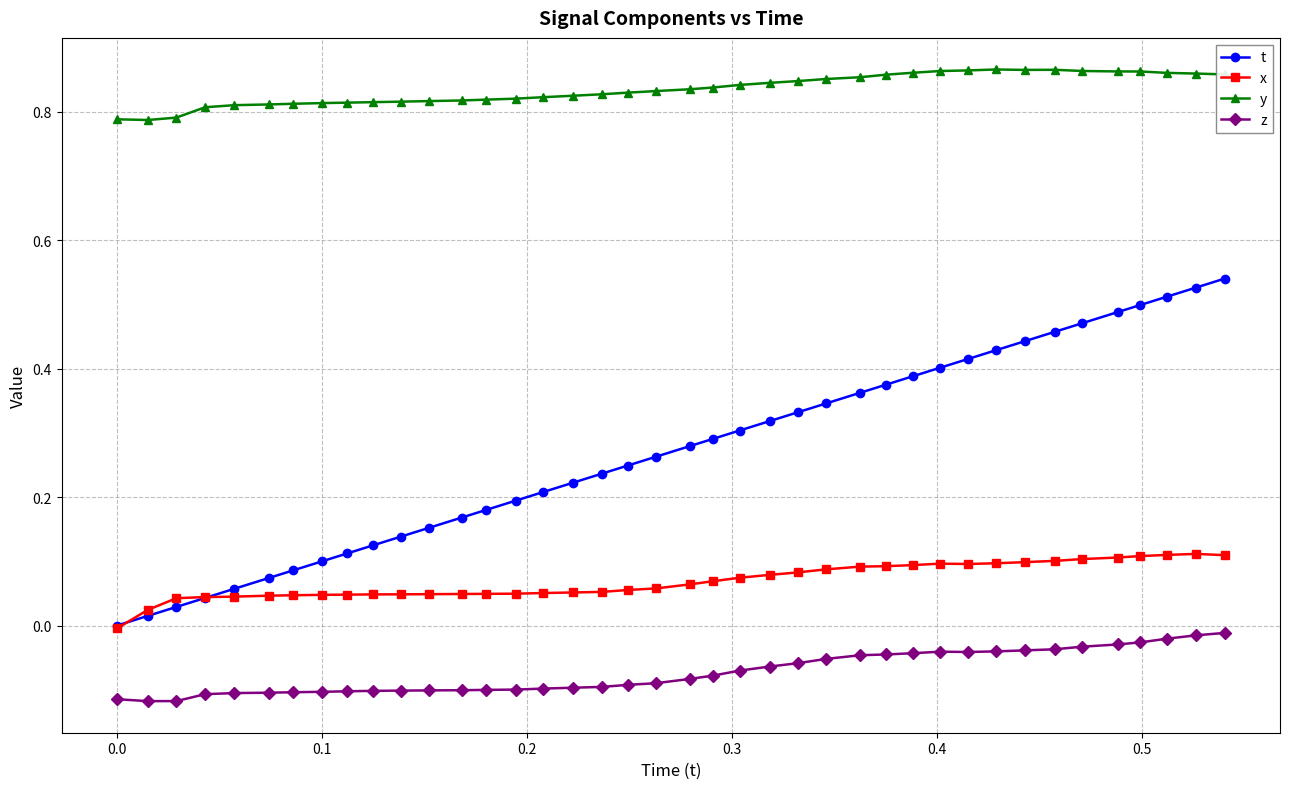

List the series in order of their peak value, highest first.

y, t, x, z